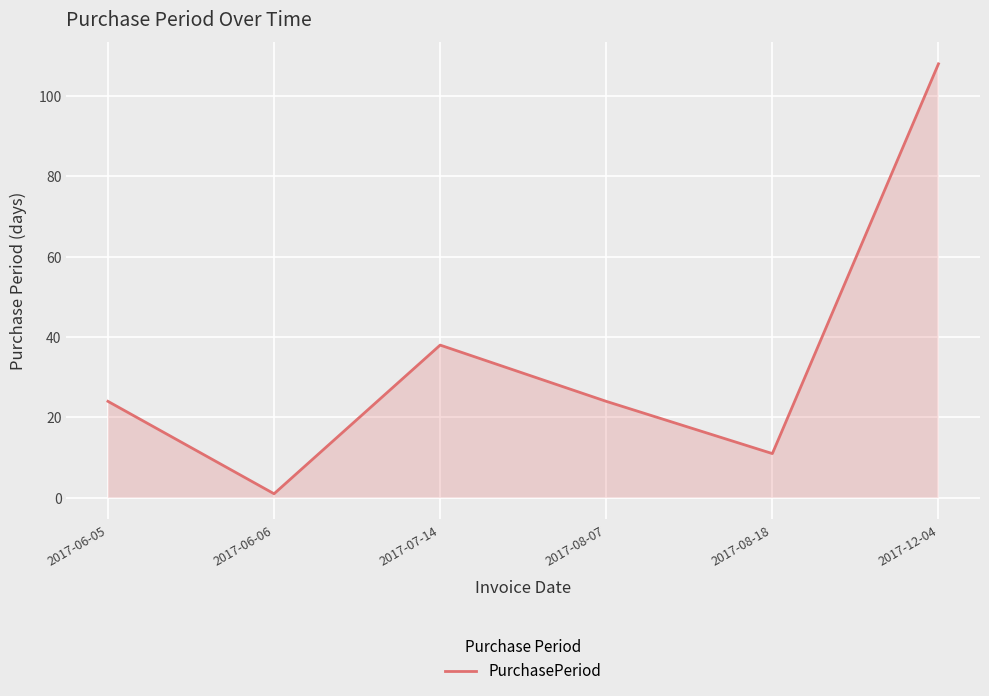

What is the sum of all values?

206